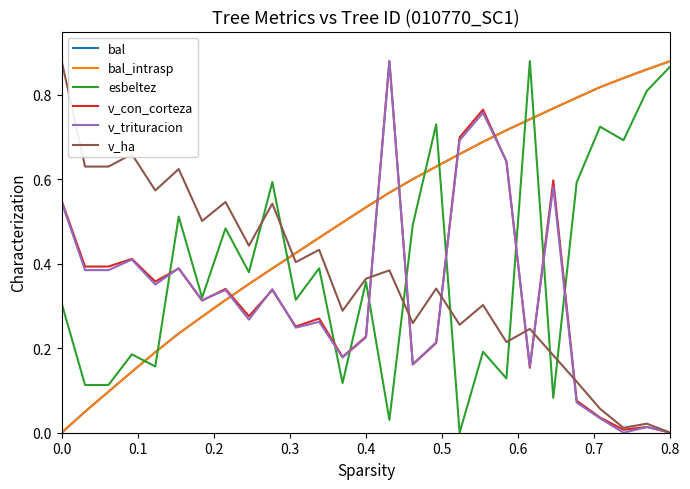

What is the highest value of the v_ha series?

0.9